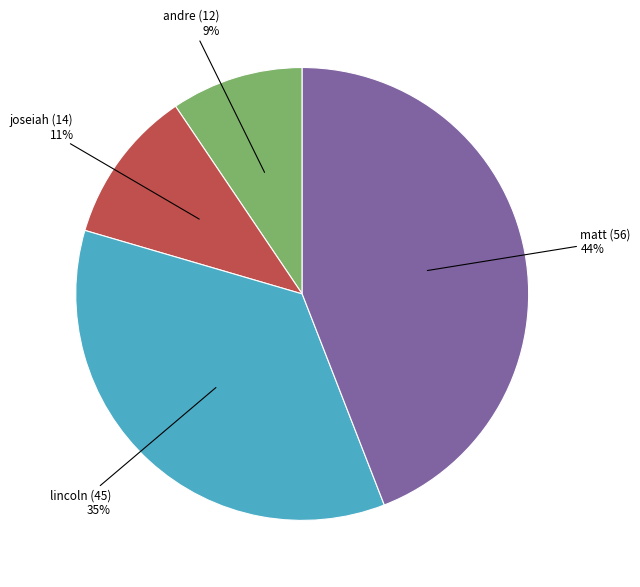

Combined, do andre (12) and lincoln (45) account for over 50%?

No